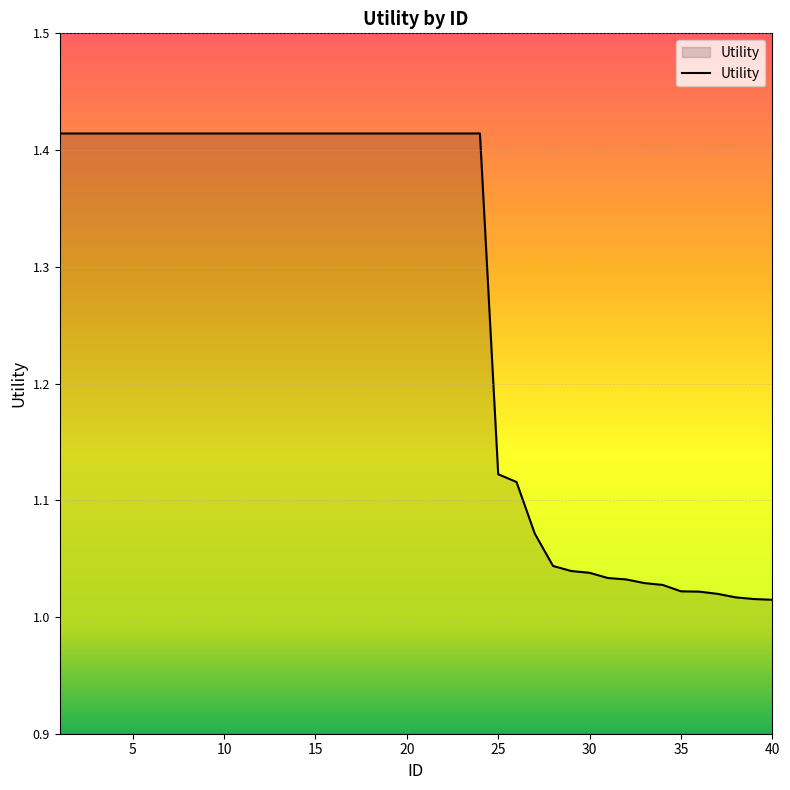

What is the difference between the maximum and minimum values?

0.4